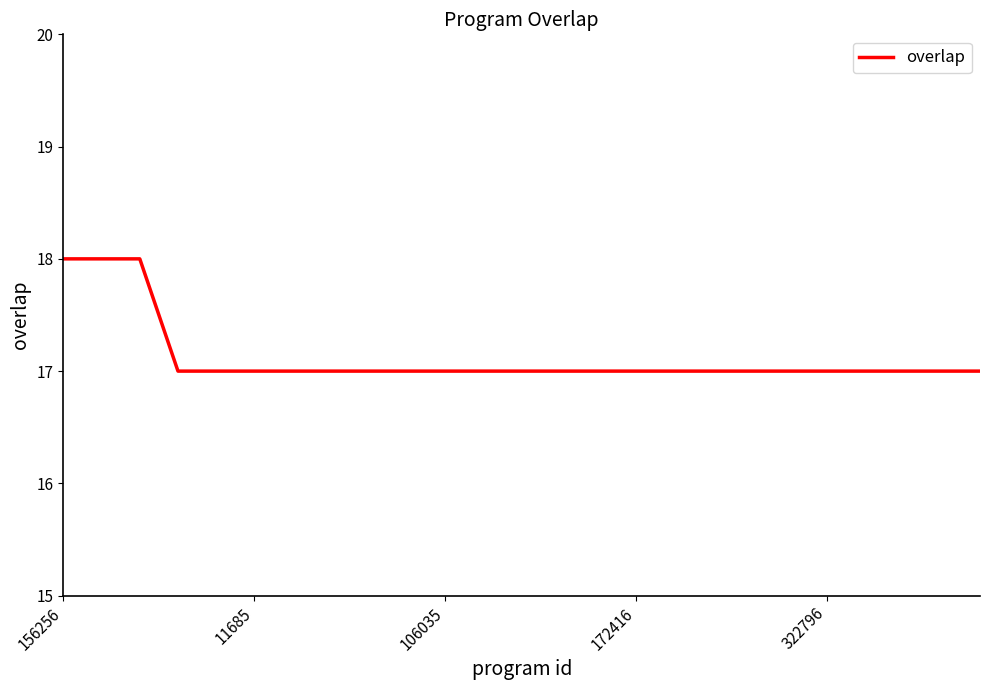

Reading right to left, list all the values displayed in this chart.

17	17	17	17	17	17	17	17	17	17	17	17	17	17	17	17	17	17	17	17	17	17	18	18	18